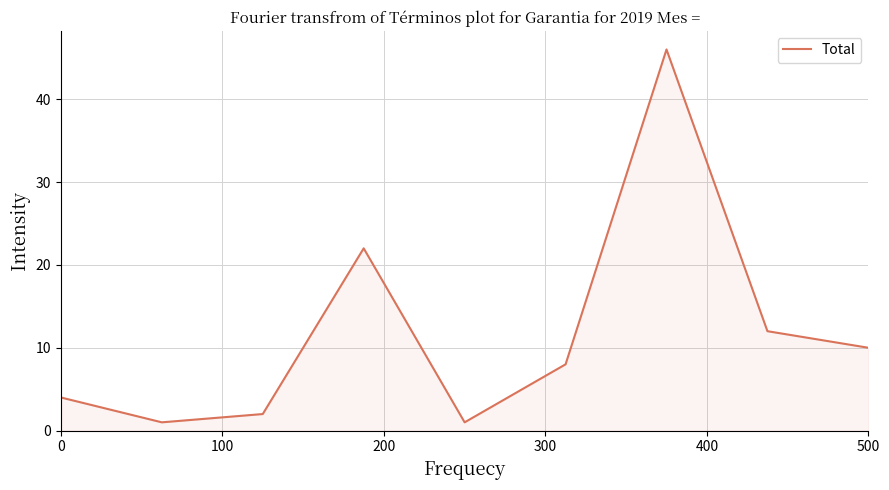

What is the greatest value displayed?

46